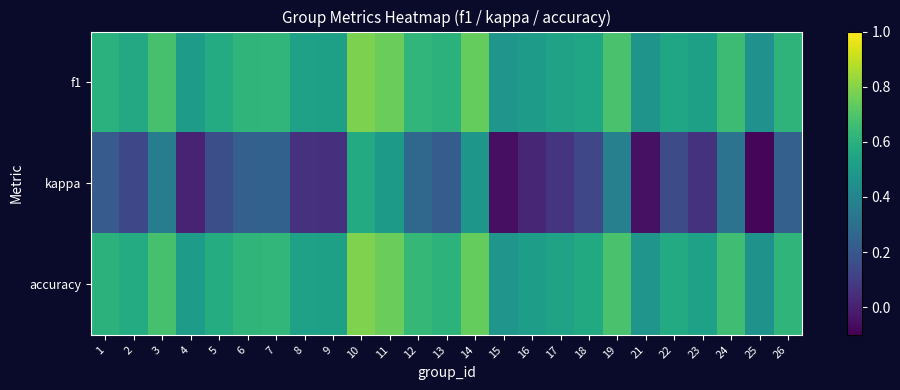

Which series has the widest spread of values?

kappa